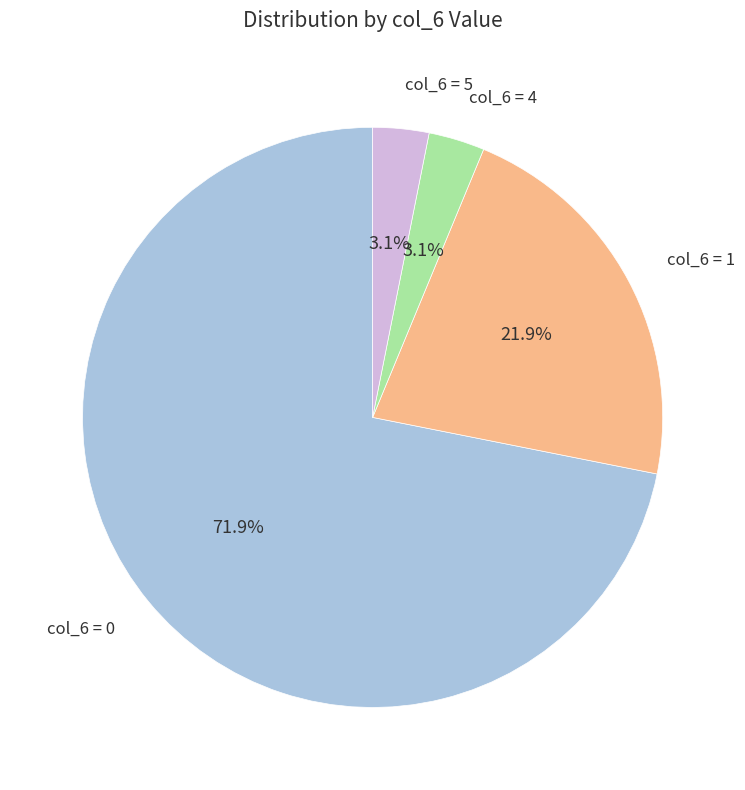

How many segments does this pie chart have?

4